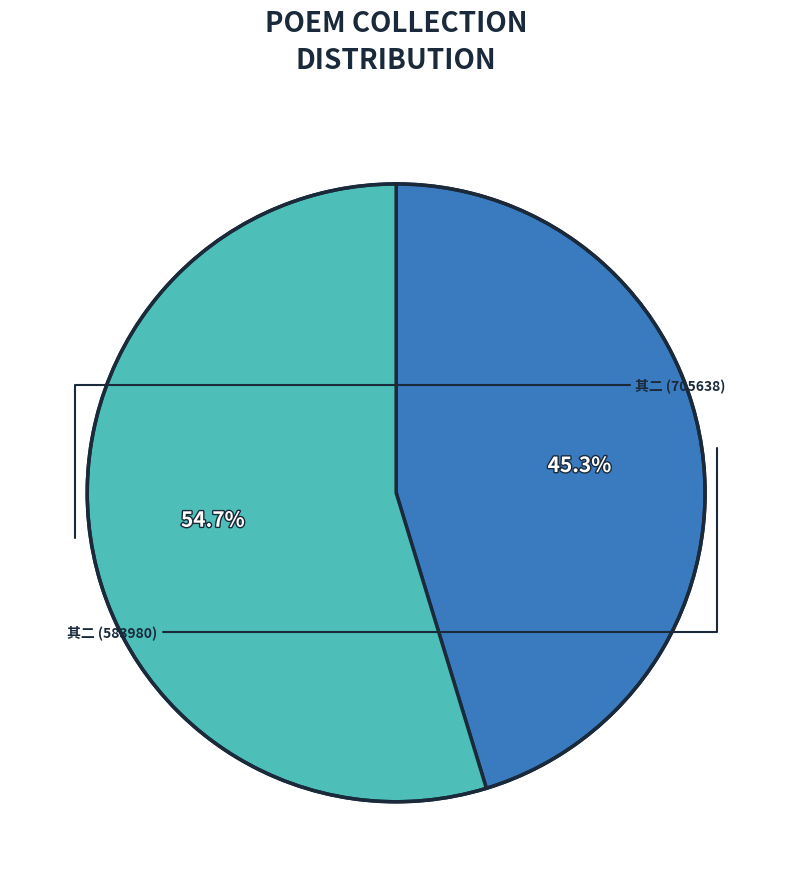

Is there a majority slice in this chart?

Yes